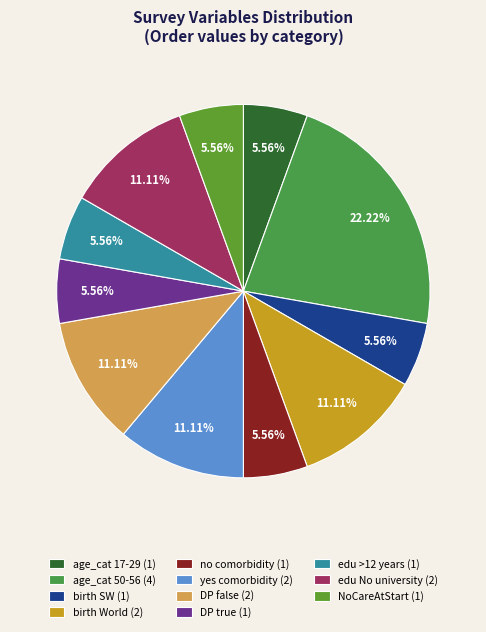

Count the number of slices in the pie.

11